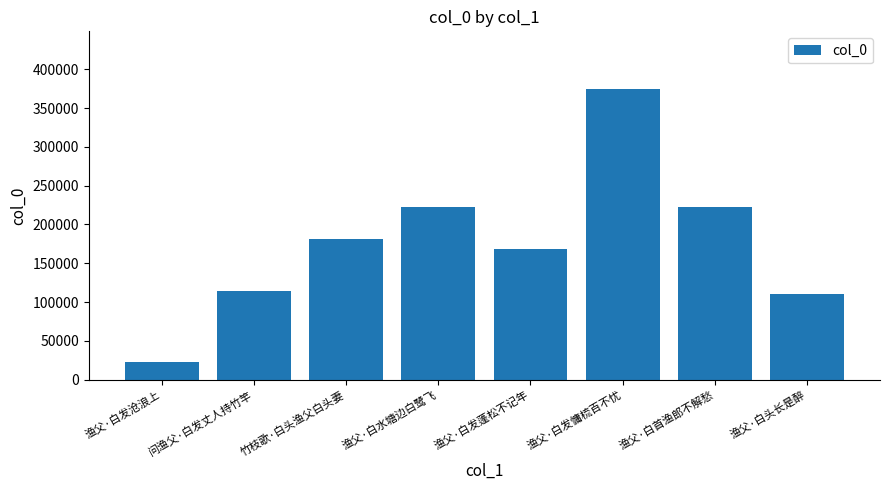

What value does the data have at 竹枝歌·白头渔父白头妻, to the nearest 10?

181450